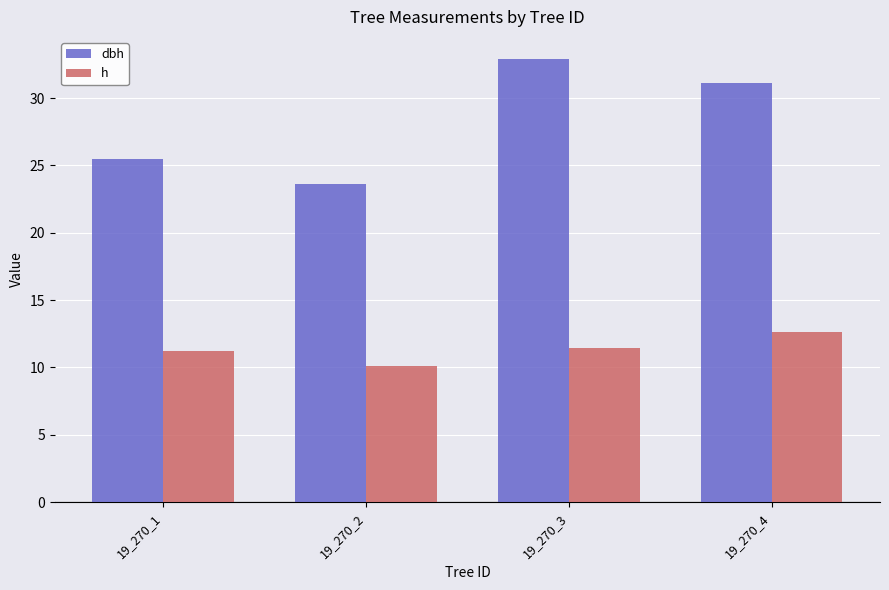

At which label does h reach its peak?

19_270_4